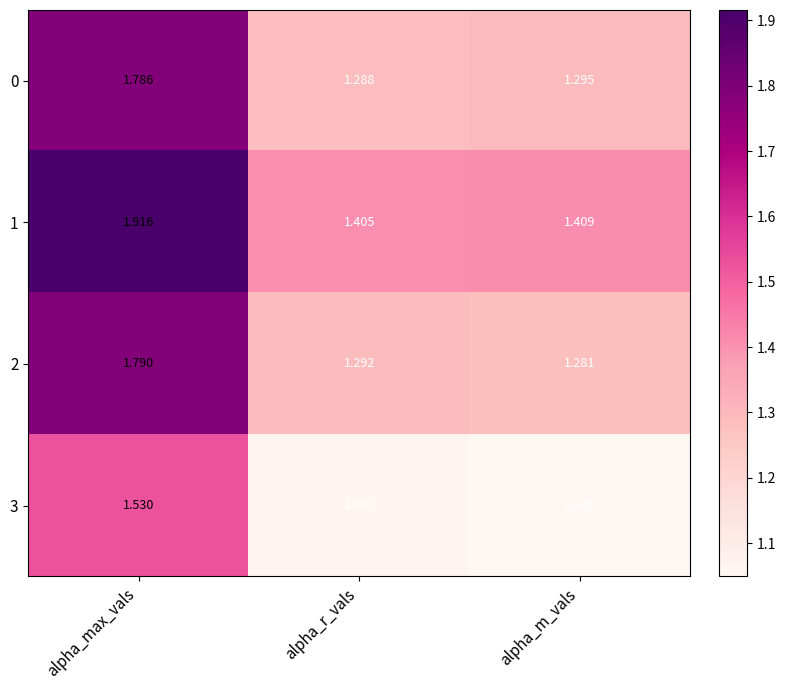

At which label is 3 closest to 1?

alpha_m_vals